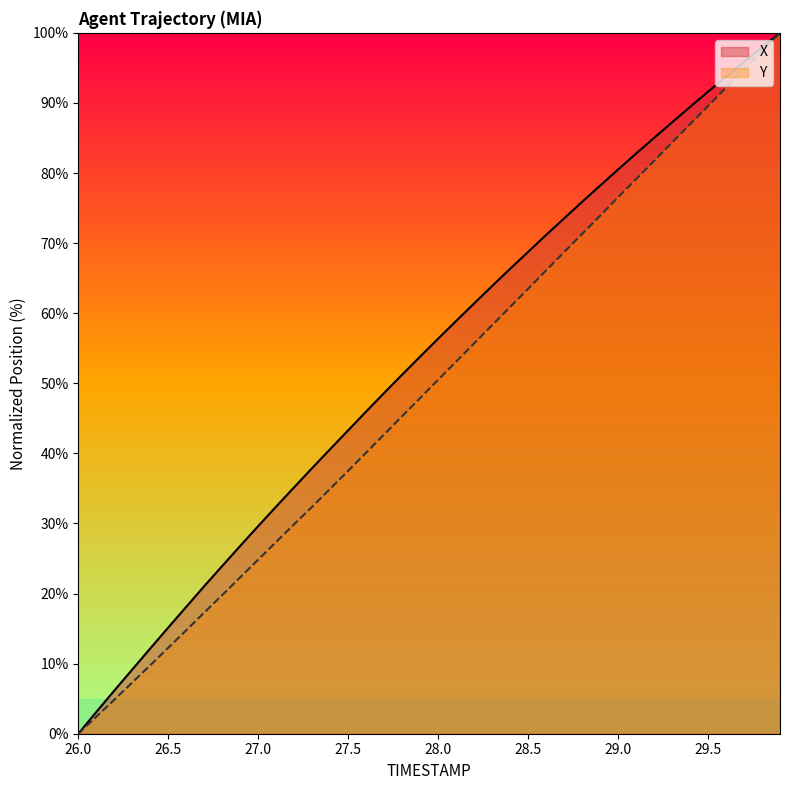

Is it true that Y equals 23.5 at 27.8?

False